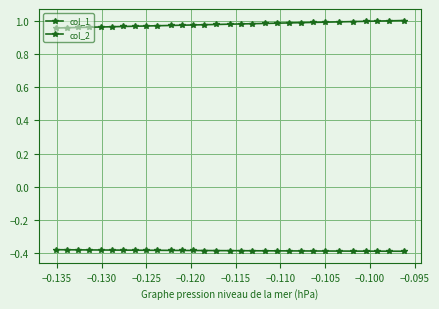

What is the minimum value shown in the chart?

-0.4